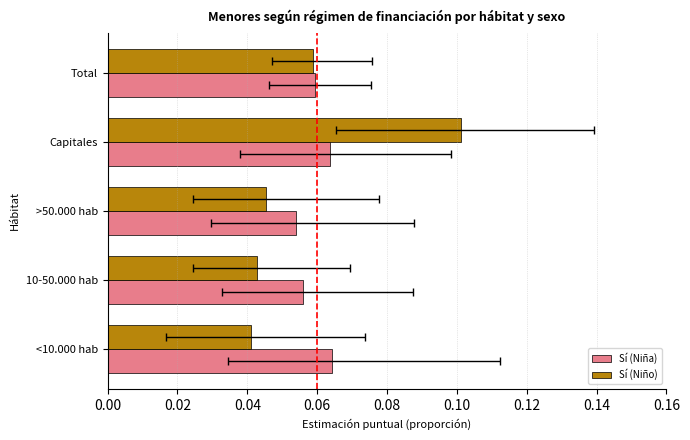

At how many categories does at least one series exceed 0?

5